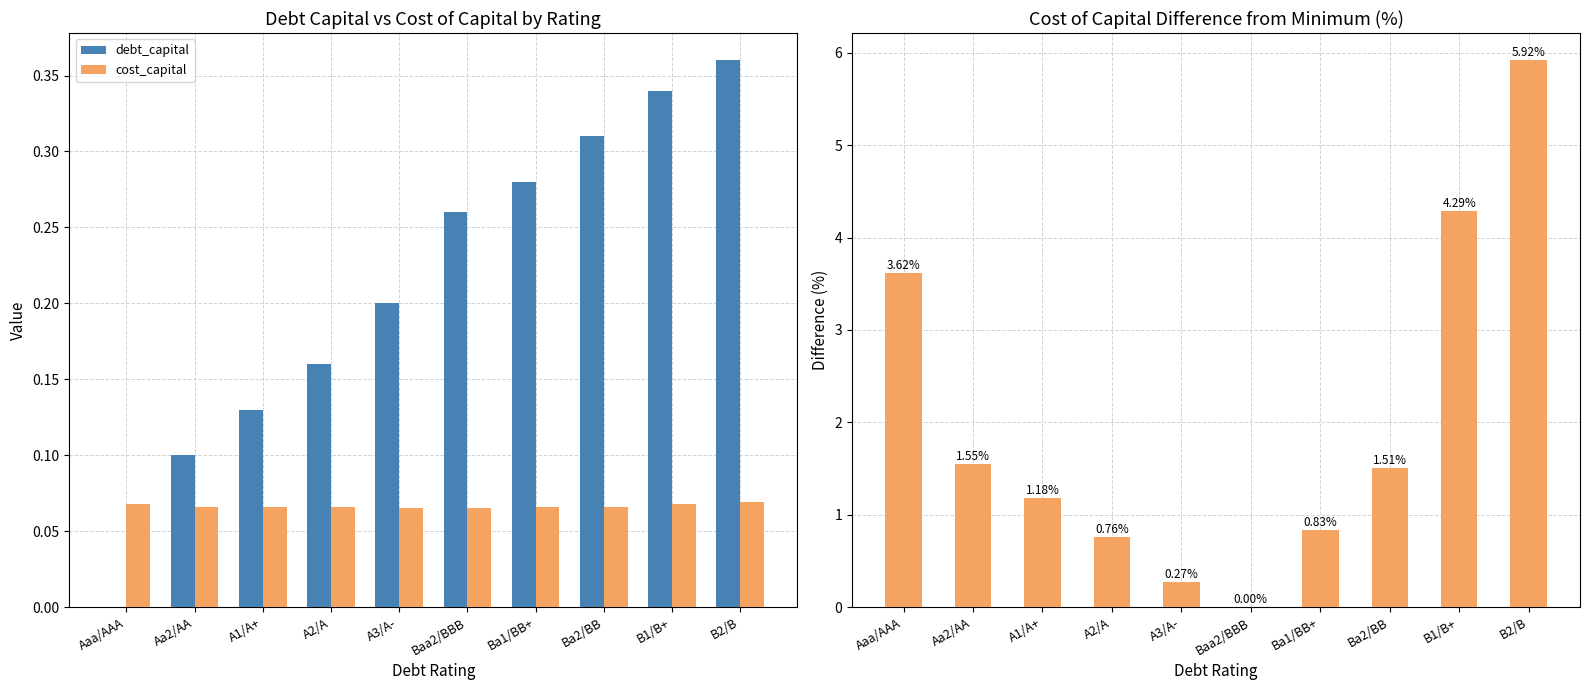

What is the sum of the cost_capital diff (%) values at A1/A+ and A3/A-?

1.4